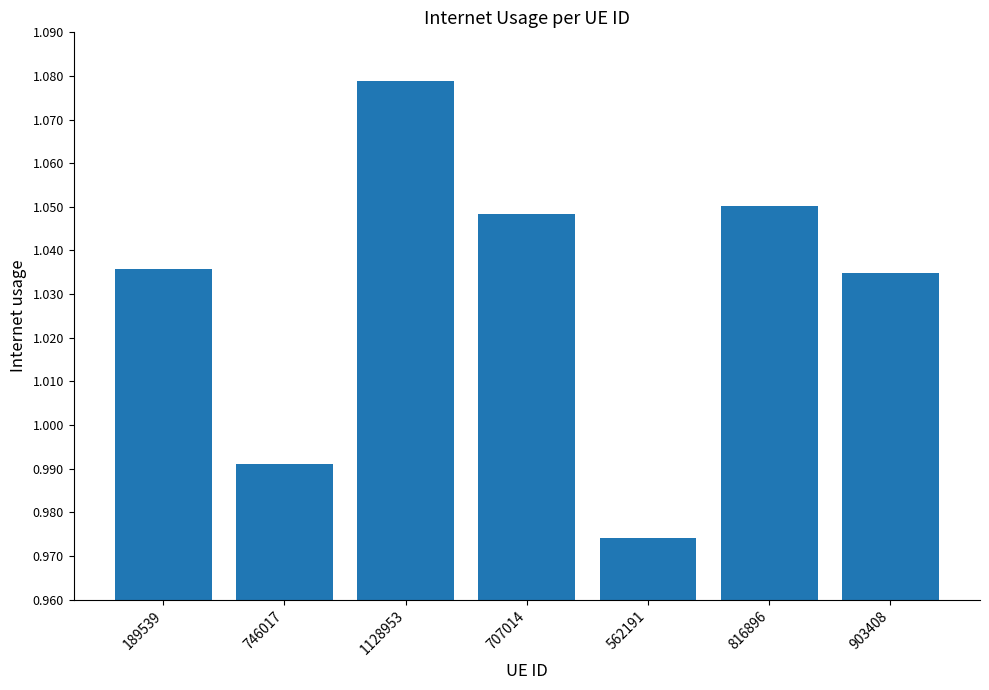

The value at 707014 is 1.4. True or false?

False